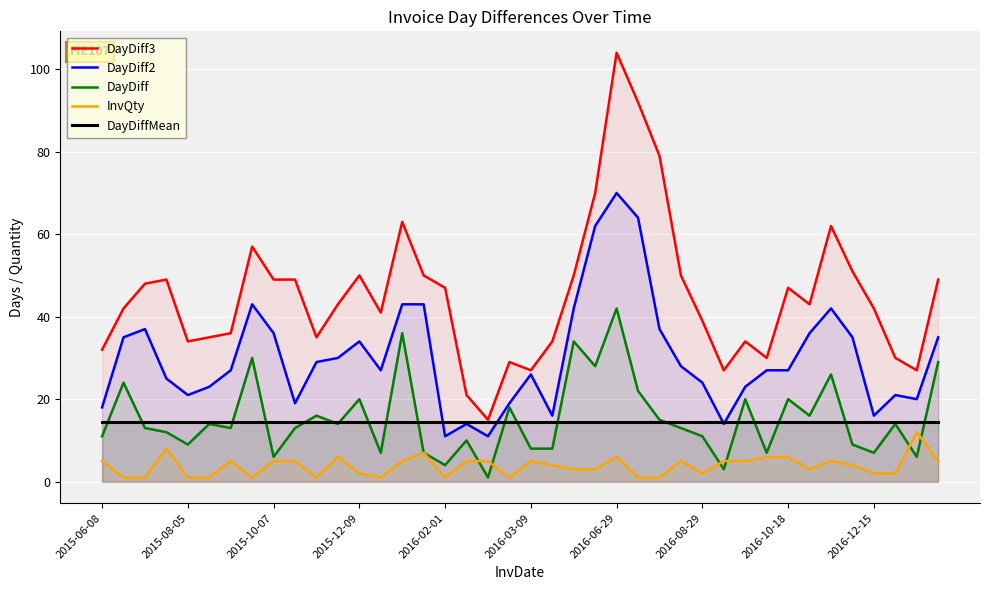

Which series has the largest range (max minus min)?

DayDiff3